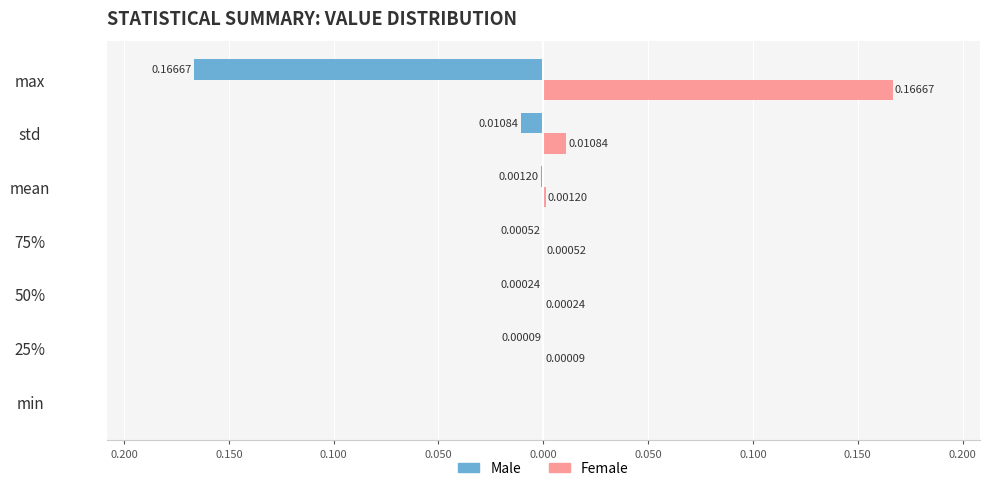

Which series has the largest total across all categories?

Female